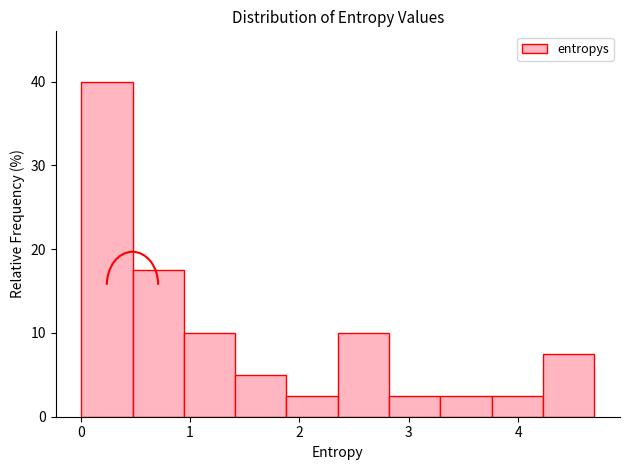

What is the height of the bar covering 0.9 to 1.4 on the x-axis? Neither the bar edges nor the heights are printed on the chart, so give them approximately, as read against the axes.

10